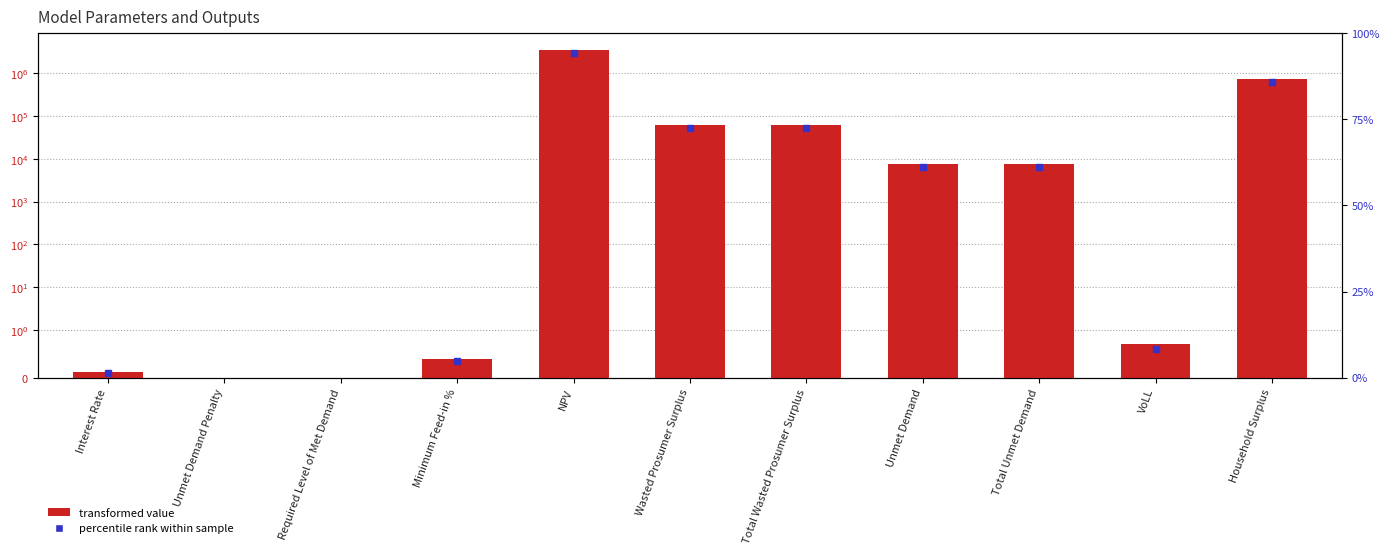

What is the label of the 6th bar from the right?

Wasted Prosumer Surplus